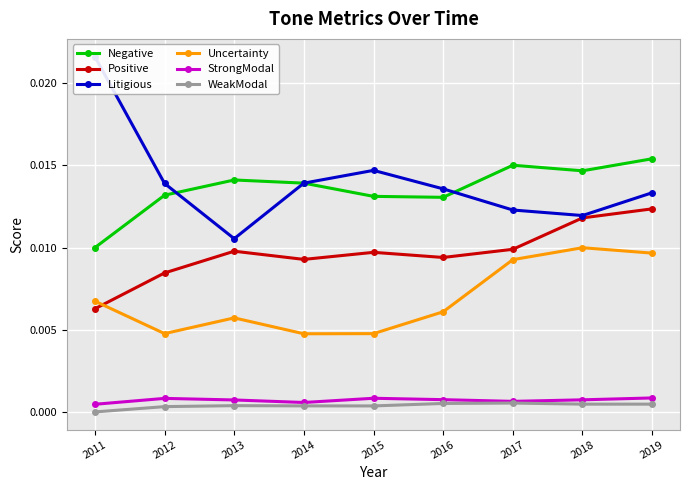

Does the chart display data point markers on the line(s)?

Yes